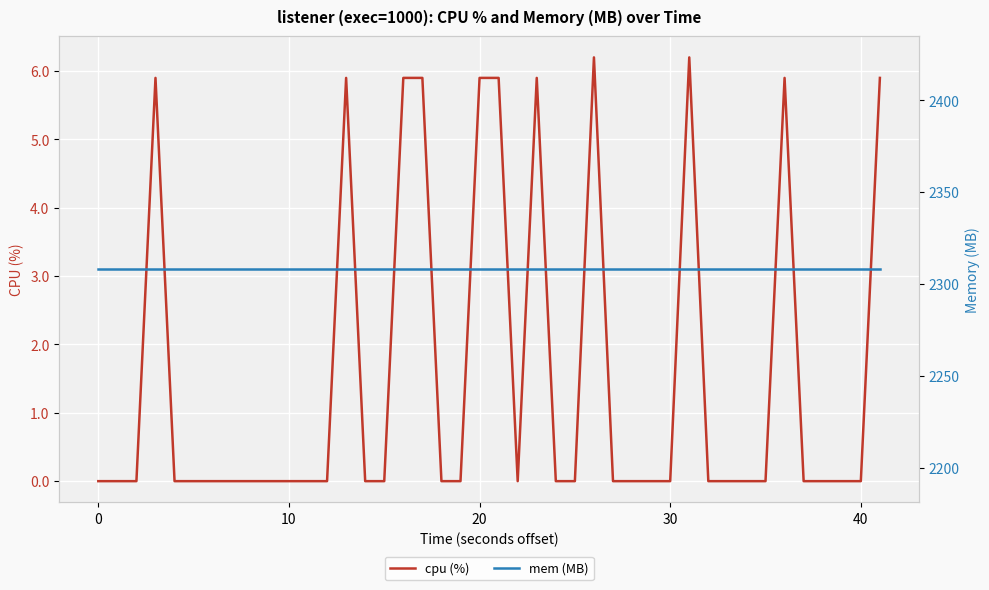

Reading right to left, transcribe all the data shown in this chart.

cpu (%): 5.9	0.0	0.0	0.0	0.0	5.9	0.0	0.0	0.0	0.0	6.2	0.0	0.0	0.0	6.2	0.0	0.0	5.9	0.0	5.9	5.9	0.0	0.0	5.9	5.9	0.0	0.0	5.9	0.0	0.0	0.0	0.0	0.0	0.0	0.0	0.0	0.0	5.9	0.0	0.0
mem (MB): 2308.0	2308.0	2308.0	2308.0	2308.0	2308.0	2308.0	2308.0	2308.0	2308.0	2308.0	2308.0	2308.0	2308.0	2308.0	2308.0	2308.0	2308.0	2308.0	2308.0	2308.0	2308.0	2308.0	2308.0	2308.0	2308.0	2308.0	2308.0	2308.0	2308.0	2308.0	2308.0	2308.0	2308.0	2308.0	2308.0	2308.0	2308.0	2308.0	2308.0